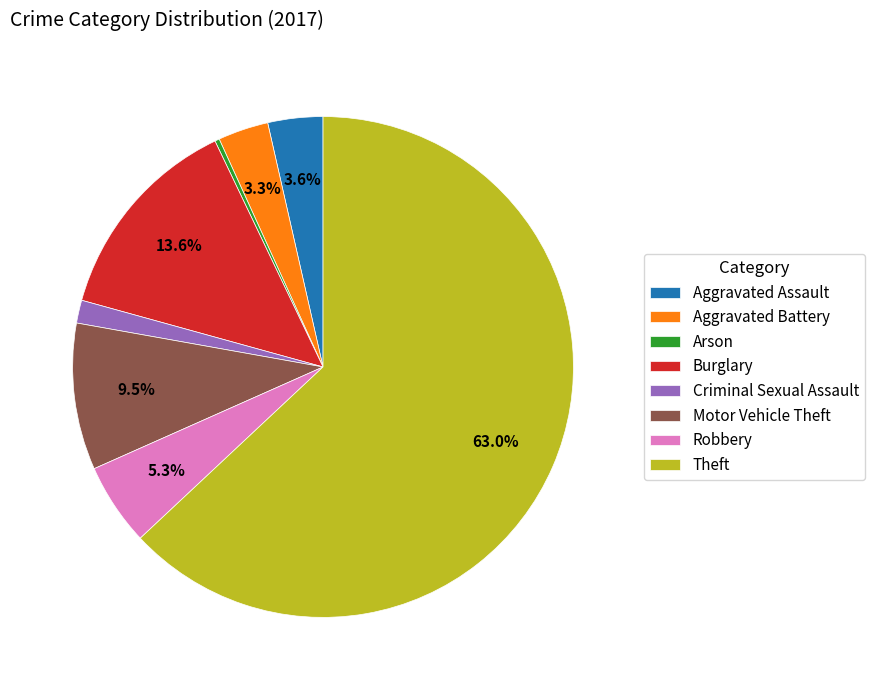

Combined, do Criminal Sexual Assault and Motor Vehicle Theft account for over 50%?

No